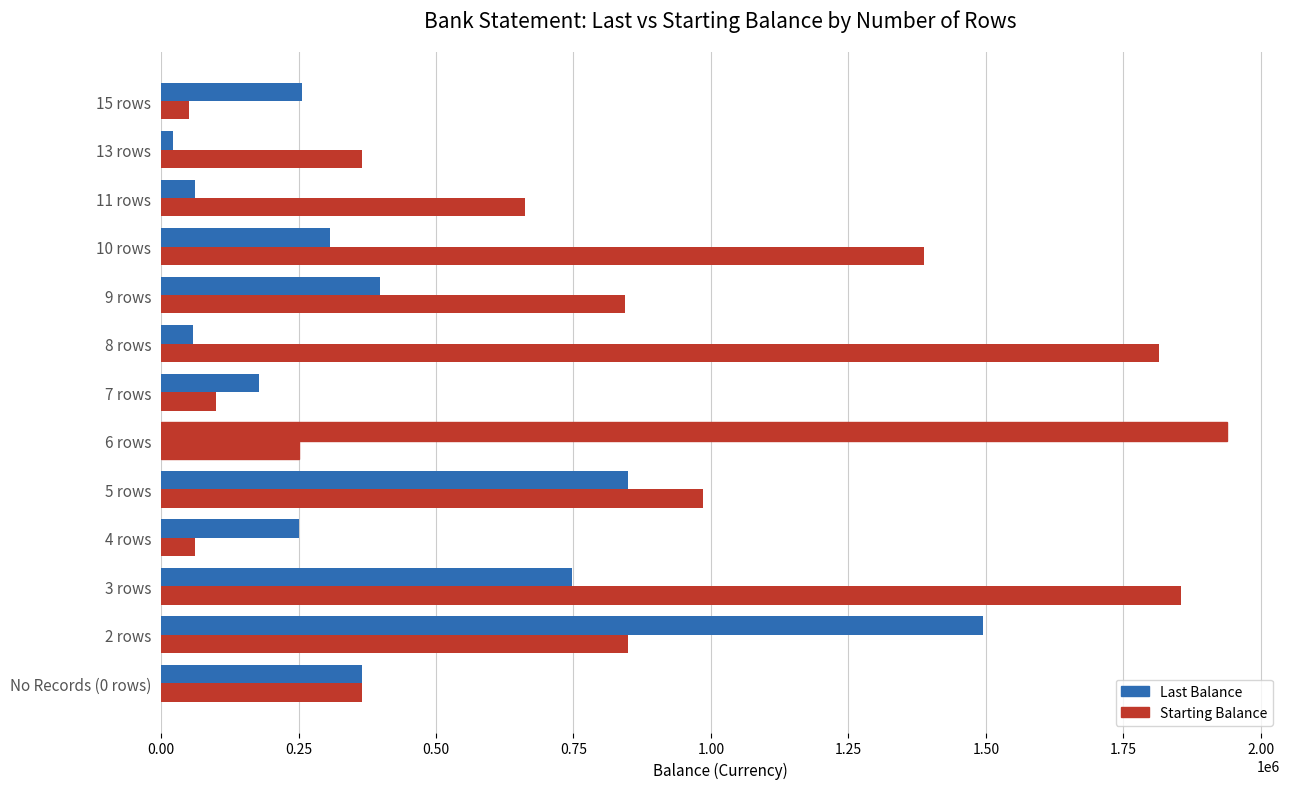

What are all the series names shown in the legend?

Last Balance, Starting Balance